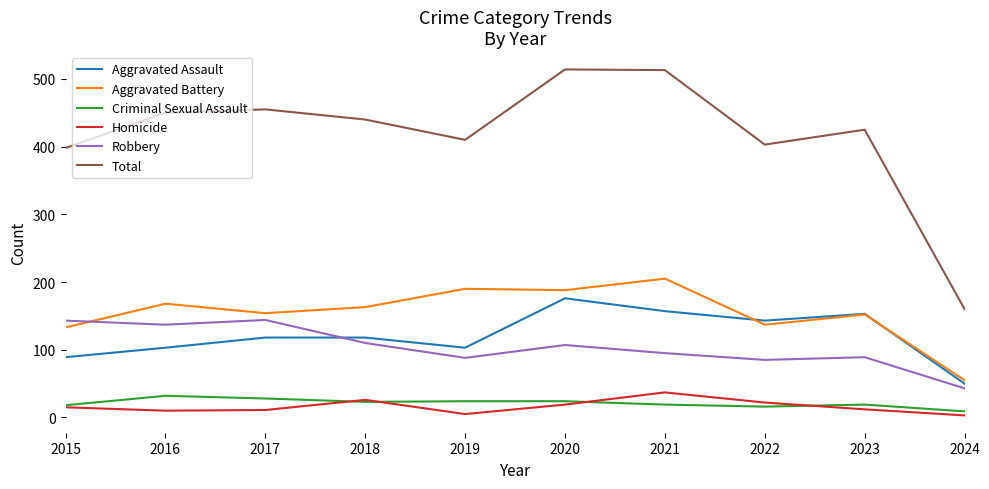

How many lines are shown in the chart?

6